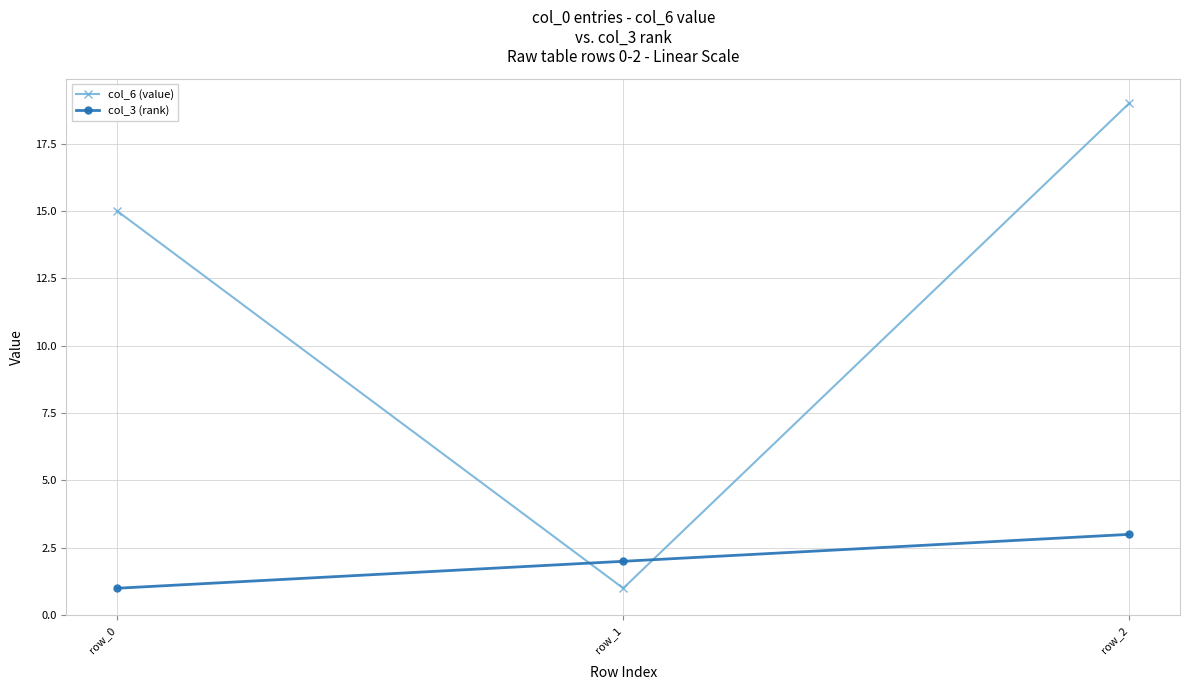

How many data points in col_6 (value) are less than 15?

1